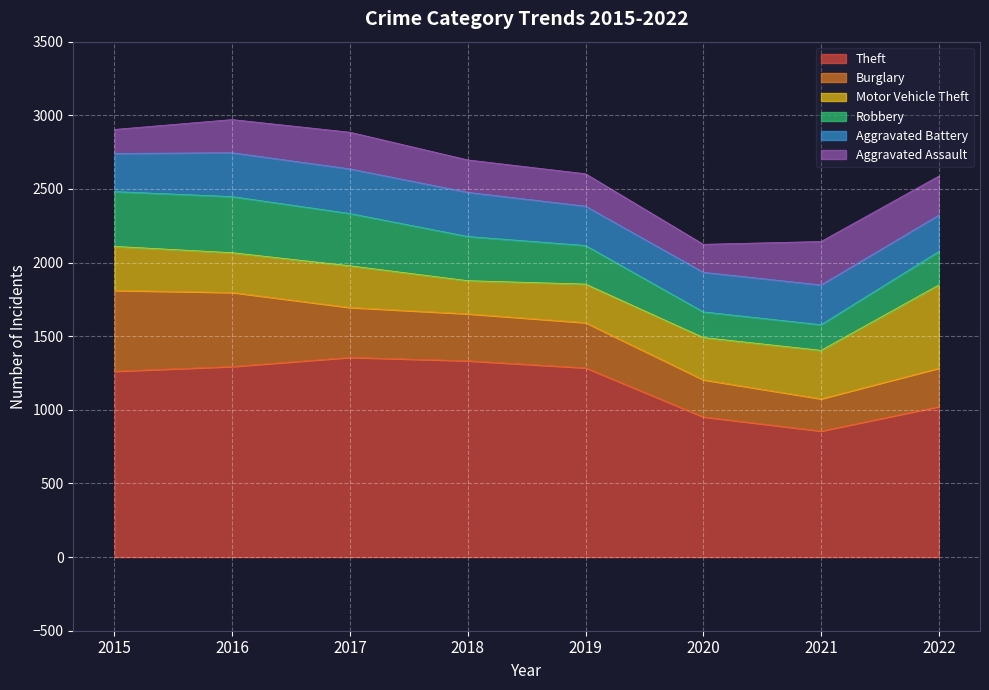

True or false: Theft and Aggravated Battery cross at least once.

False